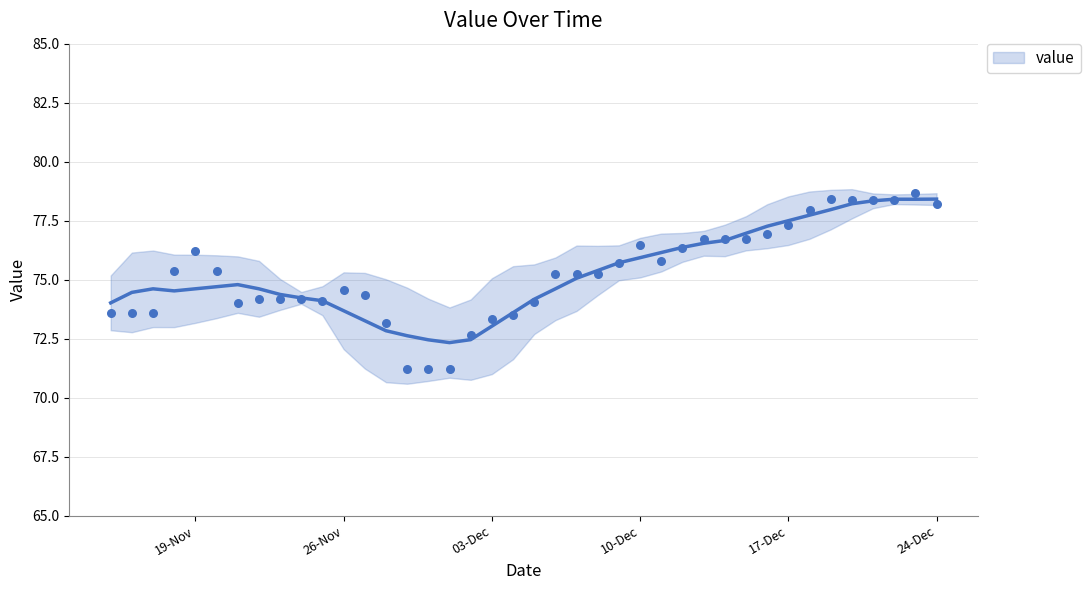

What is the change in value from 21-11-2019 to 07-12-2019?

+1.2